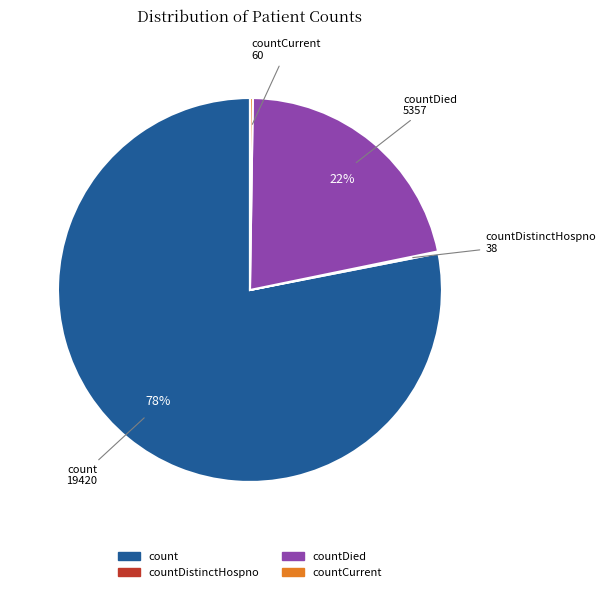

Is there a majority slice in this chart?

Yes